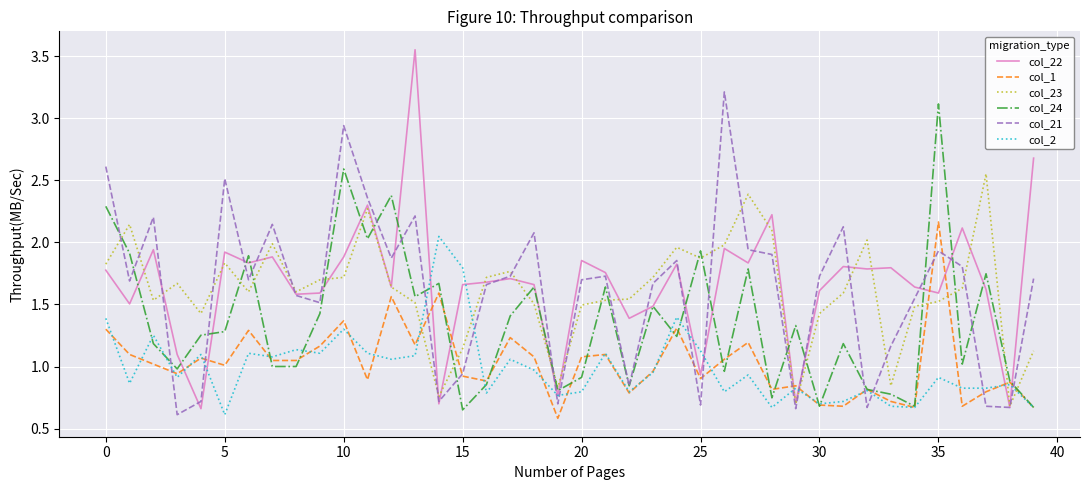

True or false: col_21 has more than 0 interior local peaks.

True